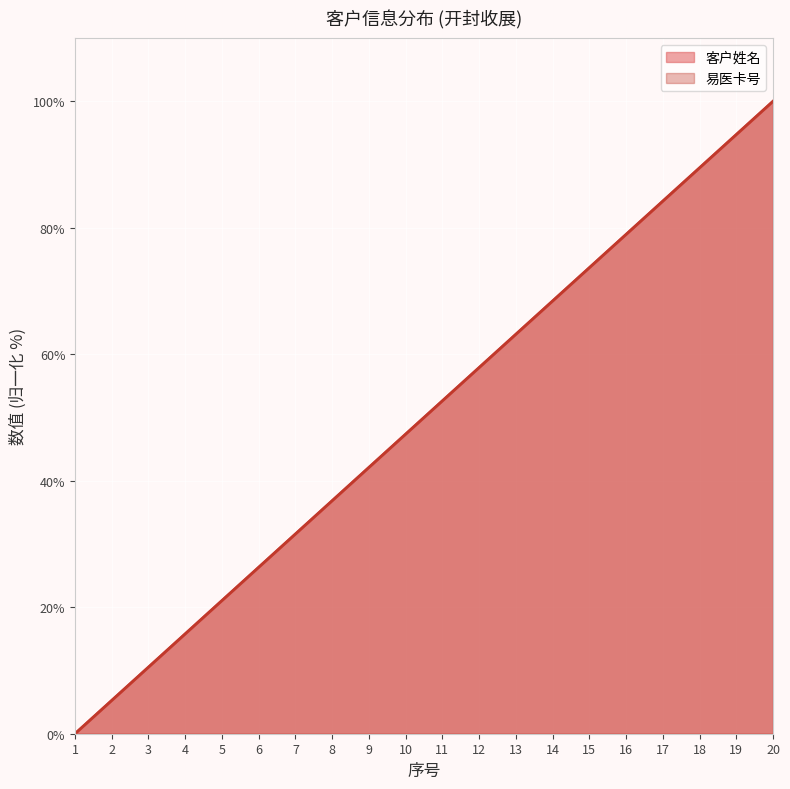

Which series has the largest total across all categories?

客户姓名